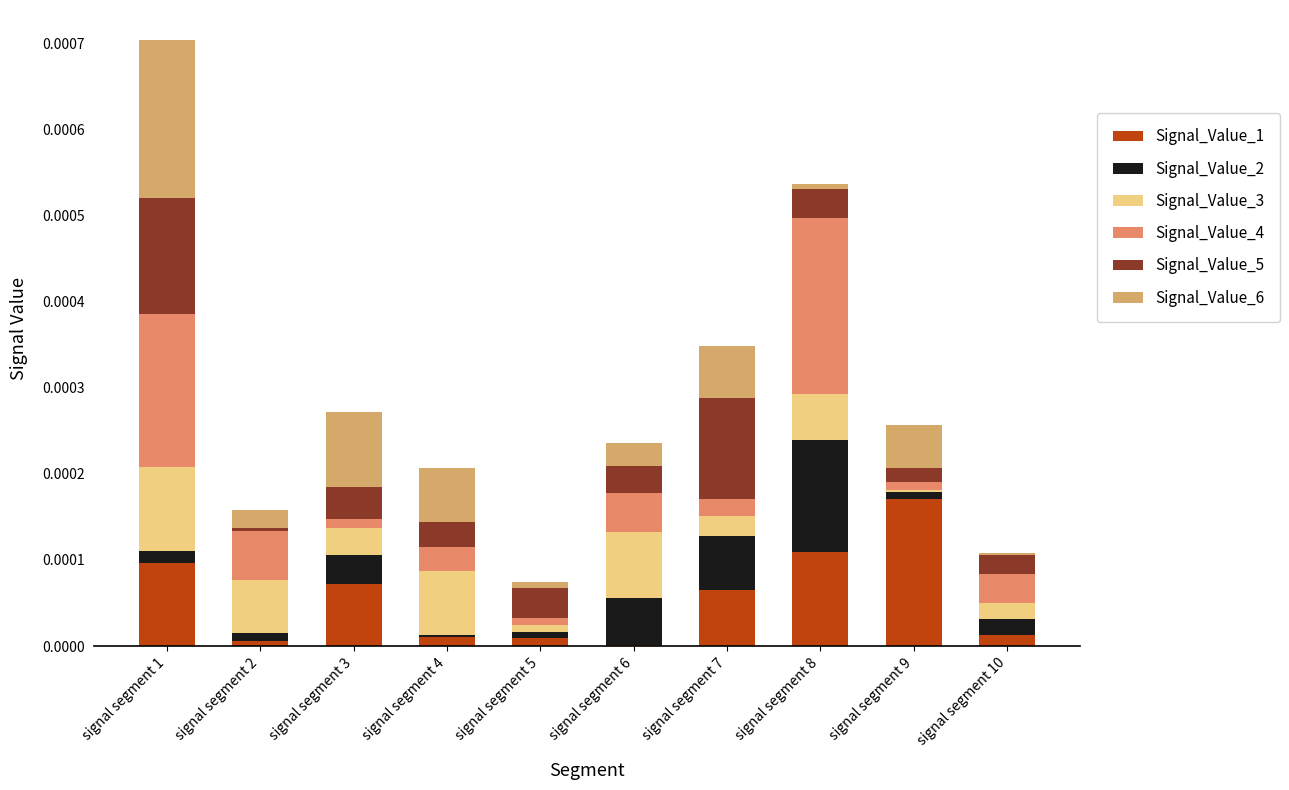

What are all the series names shown in the legend?

Signal_Value_1, Signal_Value_2, Signal_Value_3, Signal_Value_4, Signal_Value_5, Signal_Value_6